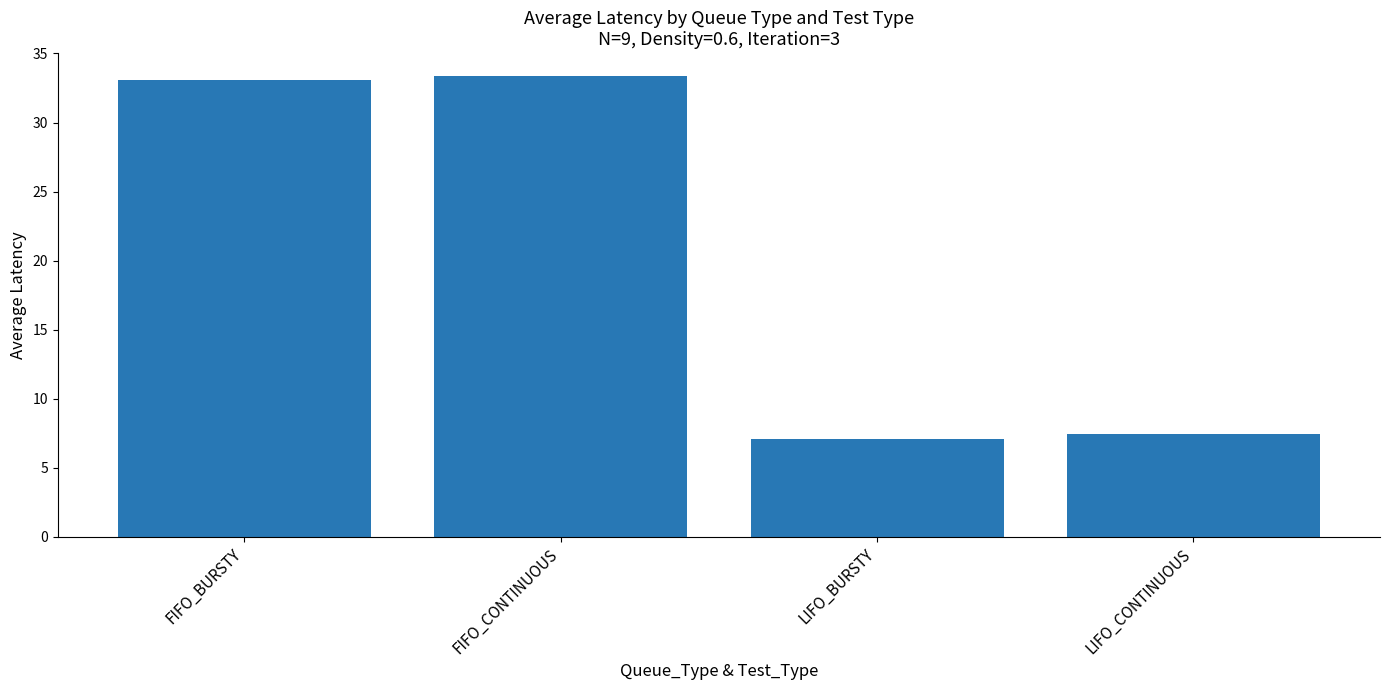

Reading left to right, transcribe all the data shown in this chart.

FIFO_BURSTY=33.1	FIFO_CONTINUOUS=33.4	LIFO_BURSTY=7.1	LIFO_CONTINUOUS=7.4